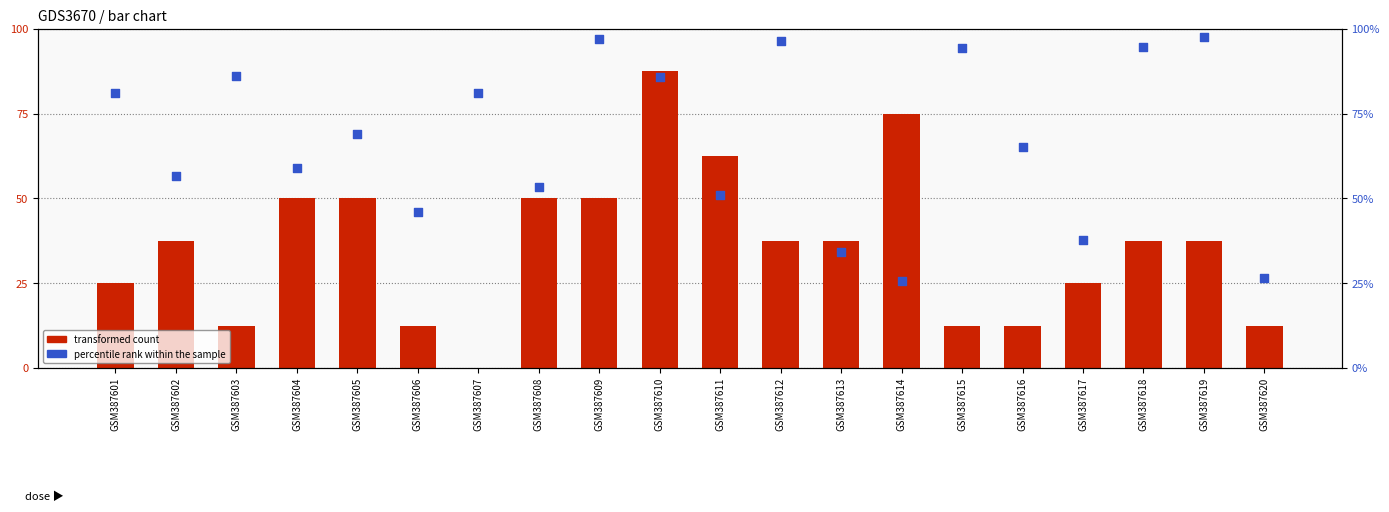

Which series contains the lowest Y value?

transformed count